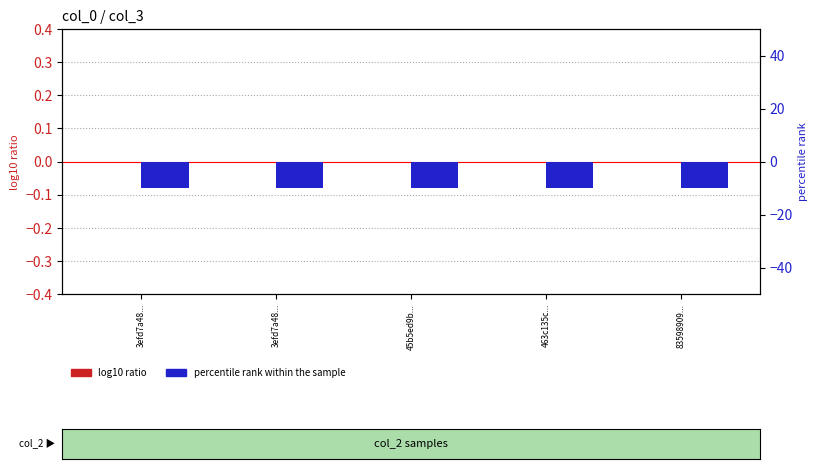

Which series has the largest range (max minus min)?

log10 ratio